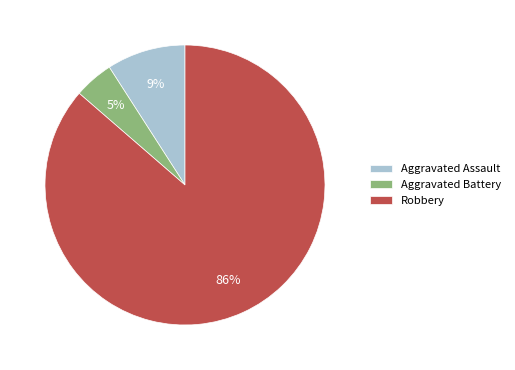

Which category has the smallest portion of the pie?

Aggravated Battery